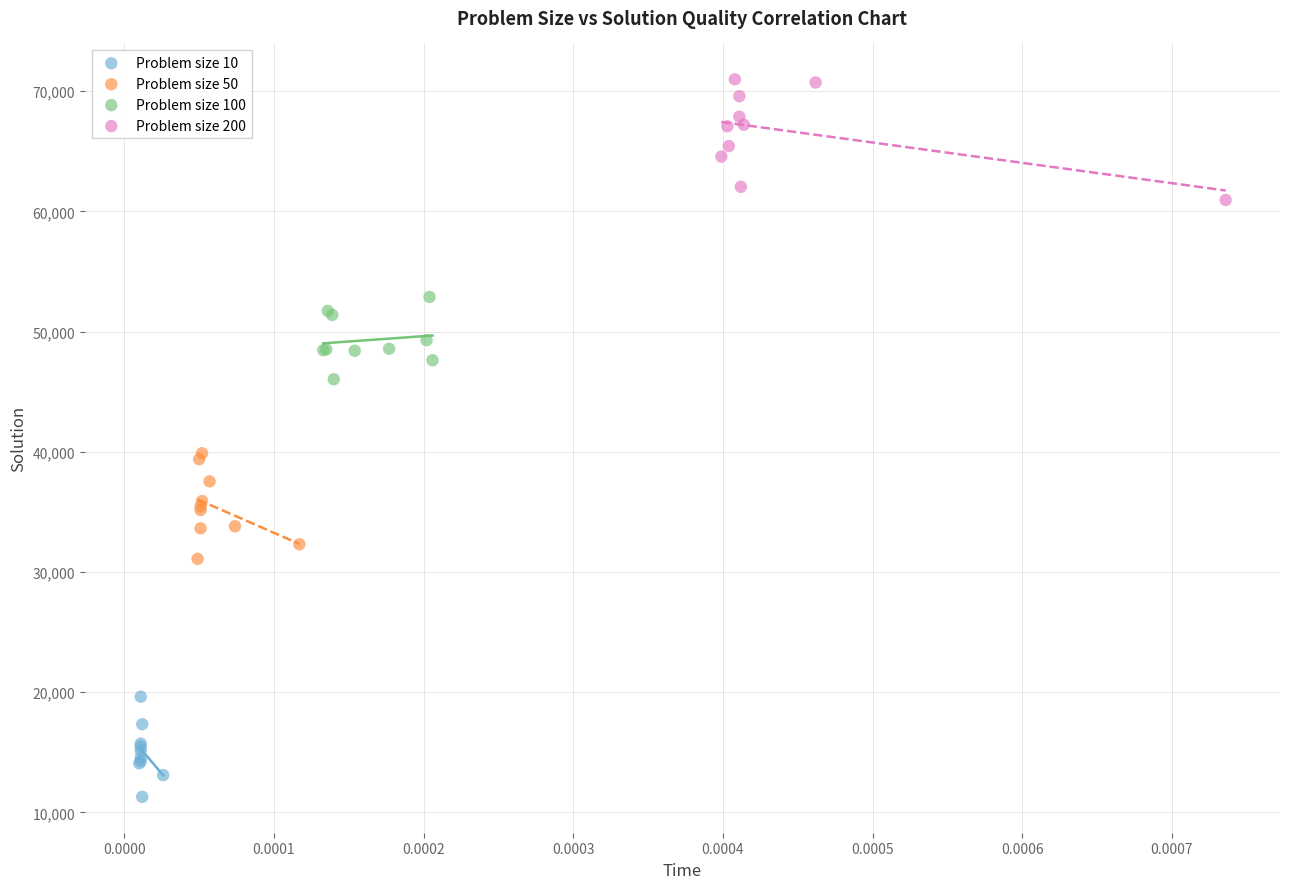

Which series has the largest Y range (max minus min)?

Problem size 200